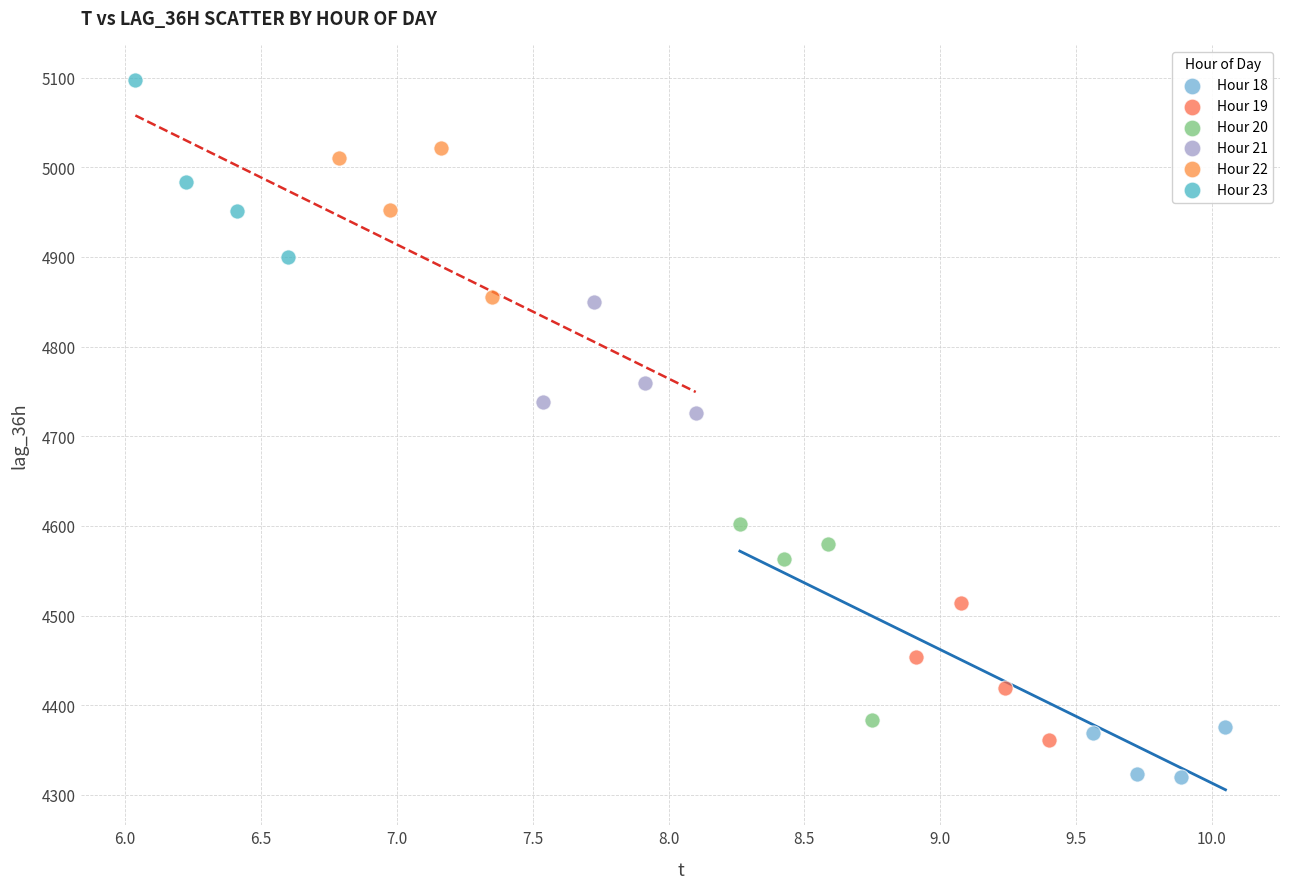

Which series has the largest Y range (max minus min)?

Hour 20